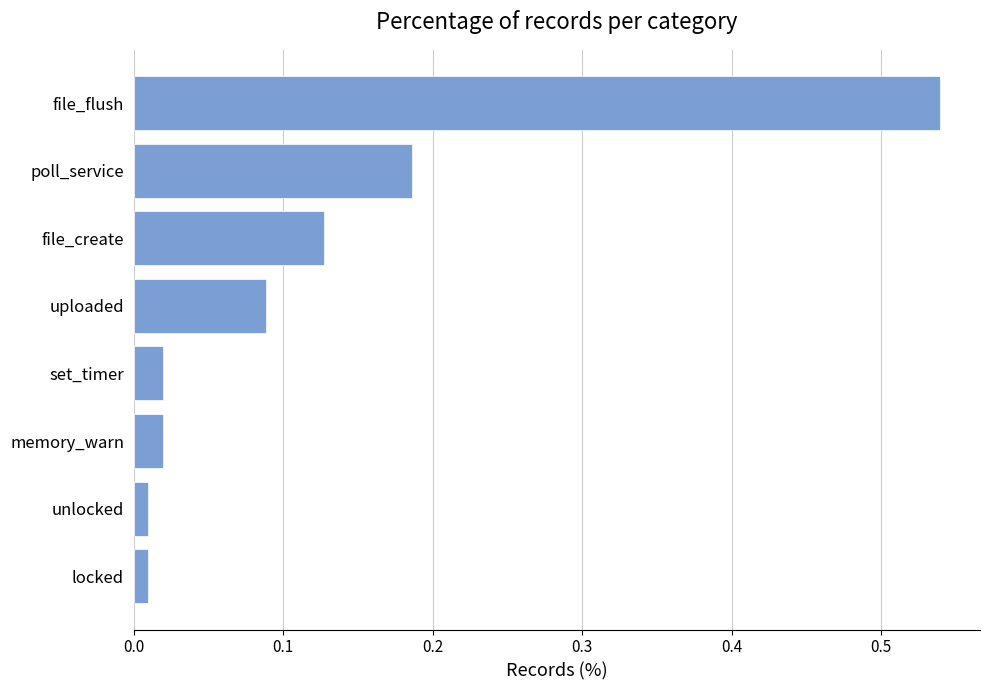

Between uploaded and memory_warn, which is larger?

uploaded